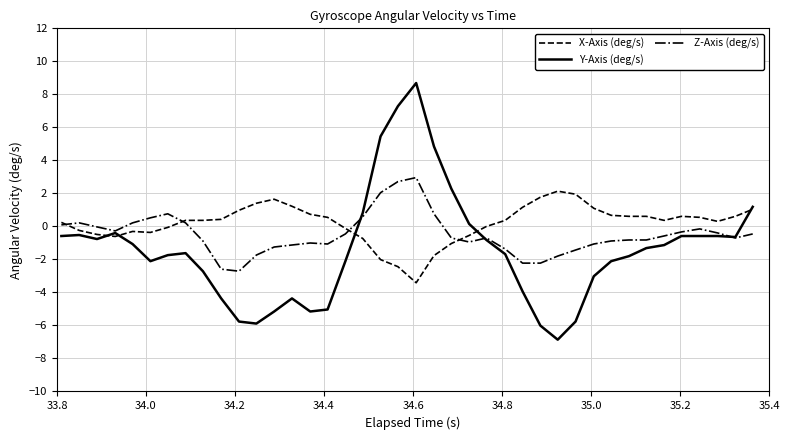

What is the highest value of the Y-Axis (deg/s) series?

8.7